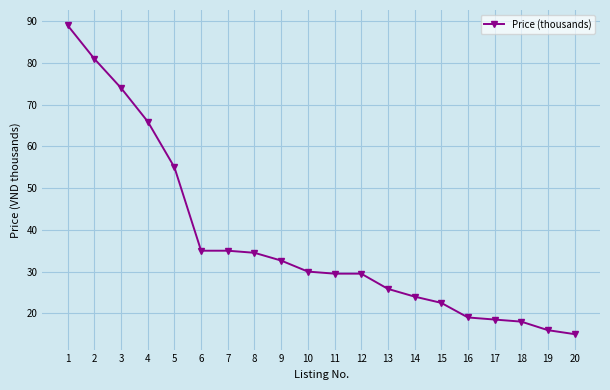

What is the value of the 11th point from the left?

29.5